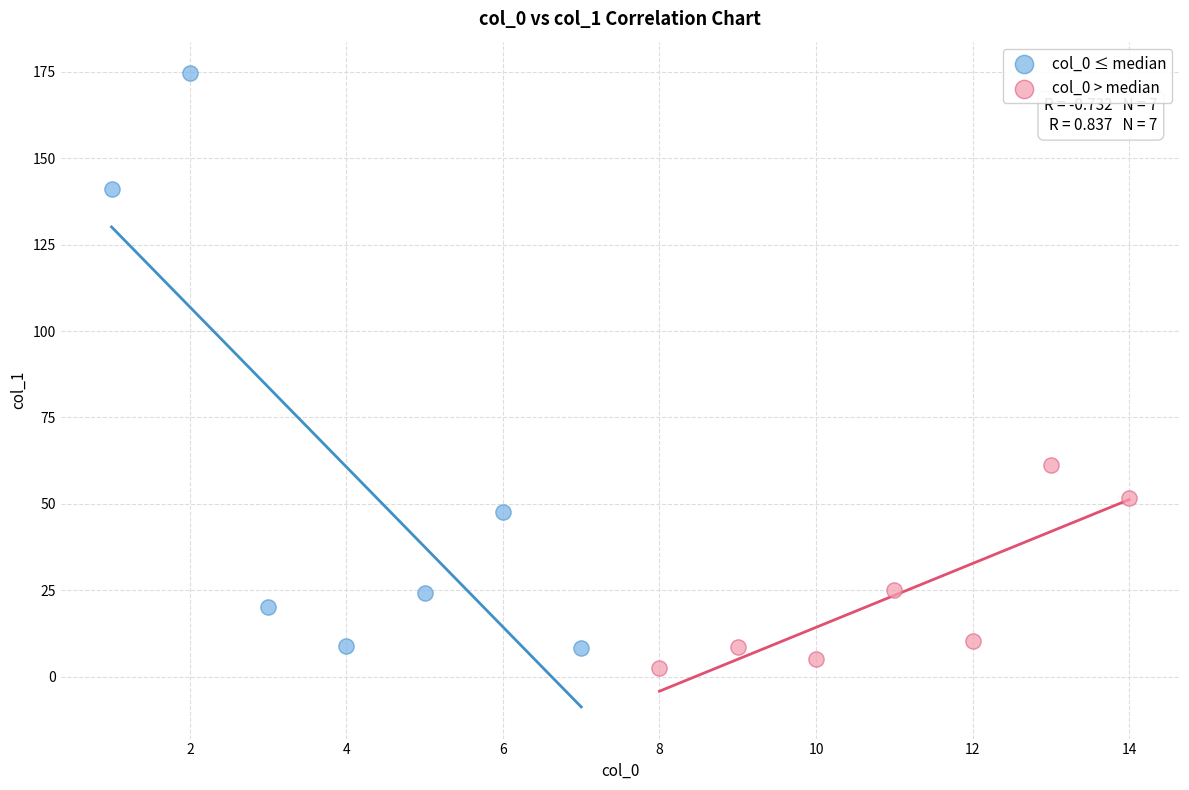

Which series contains the highest Y value?

col_0 ≤ median